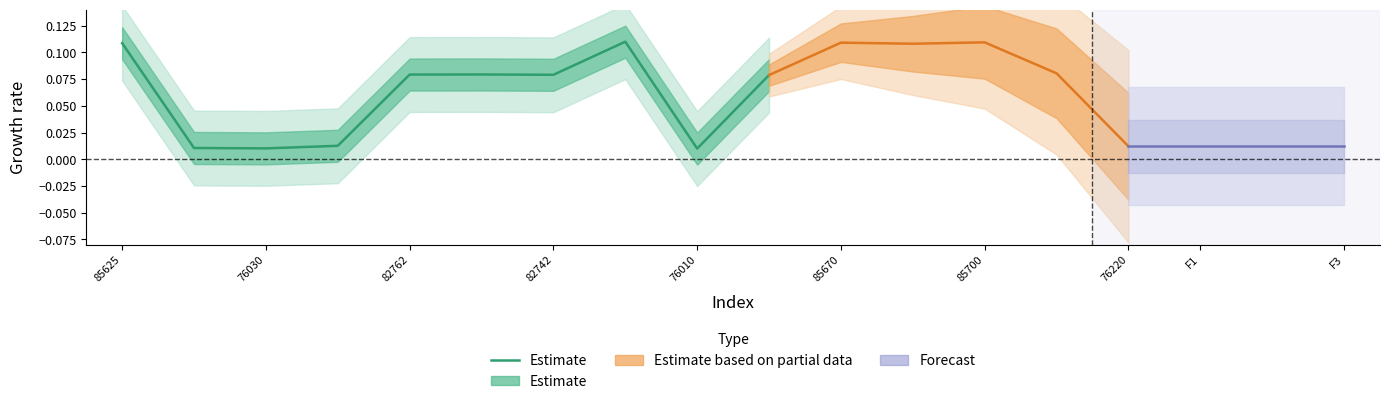

What position from the right is 85670?

5